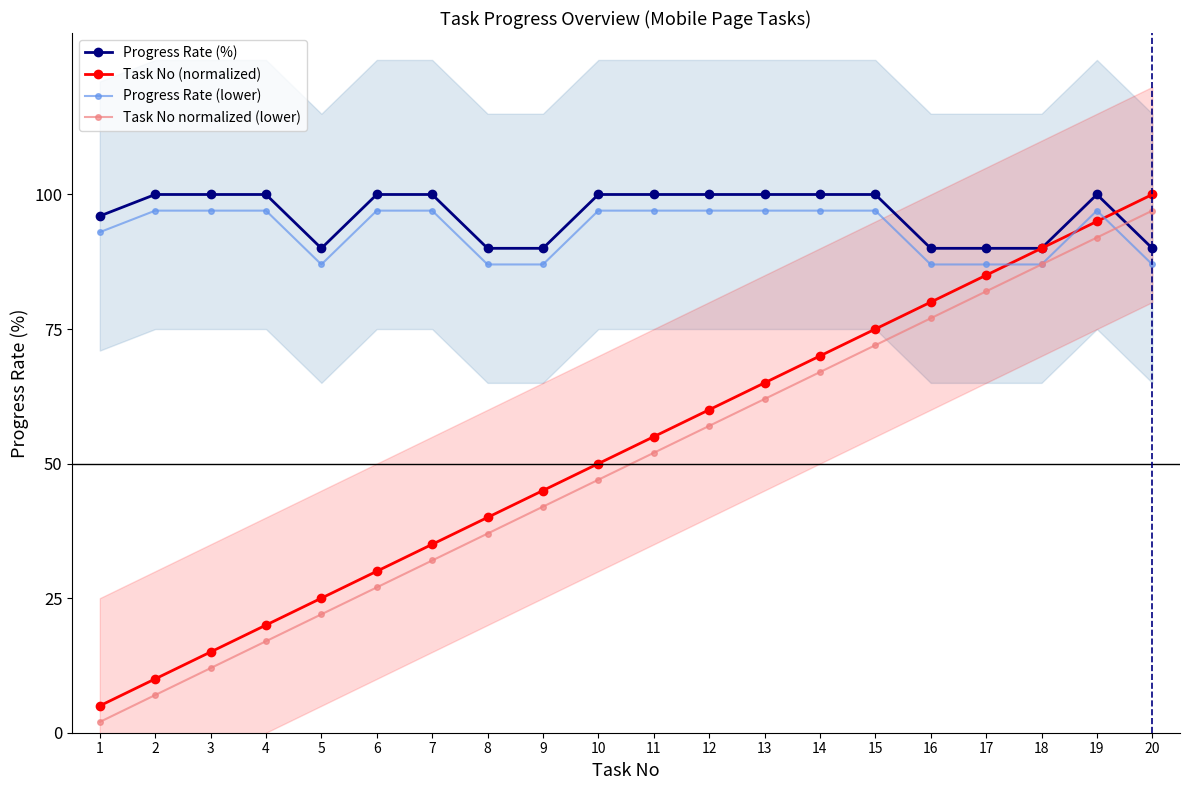

What is the value of the Task No (normalized) point at the 7th from the left?

35.0